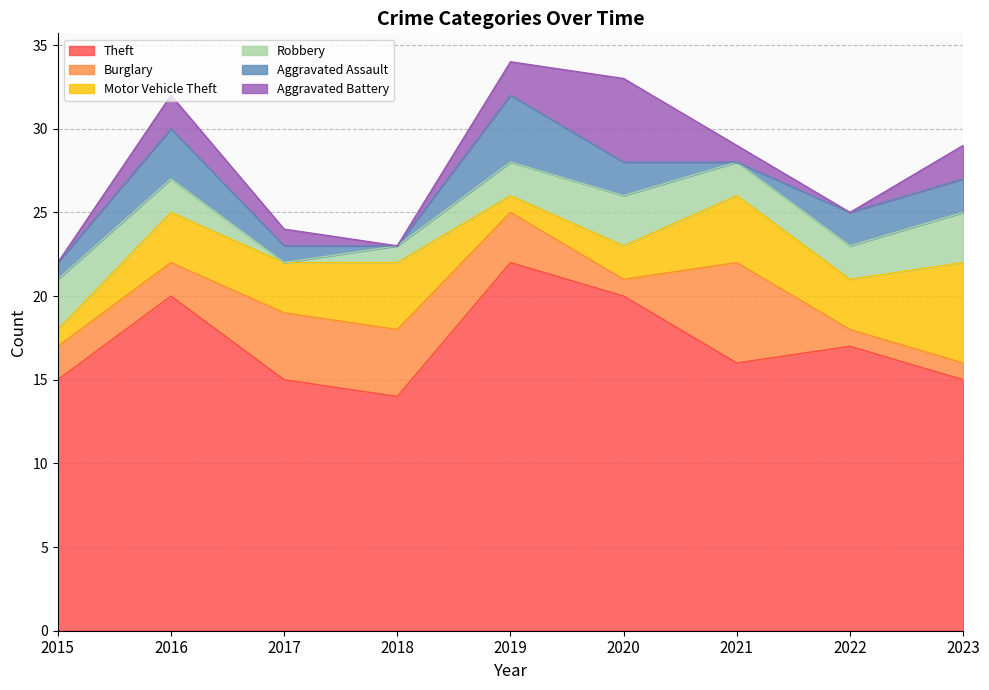

In Robbery, how many points are higher than both neighbors (excluding endpoints)?

1